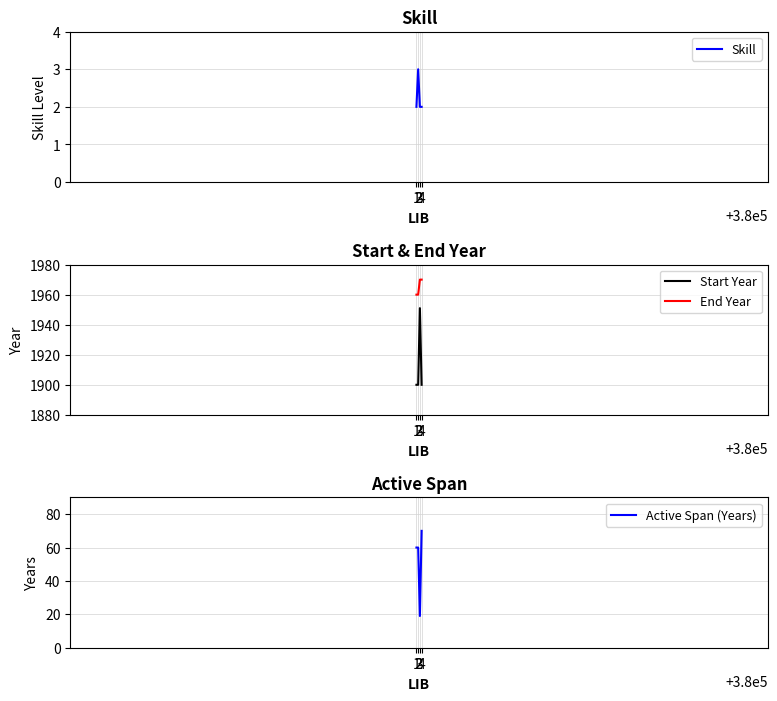

The value of Start Year at 2 is 959. True or false?

False